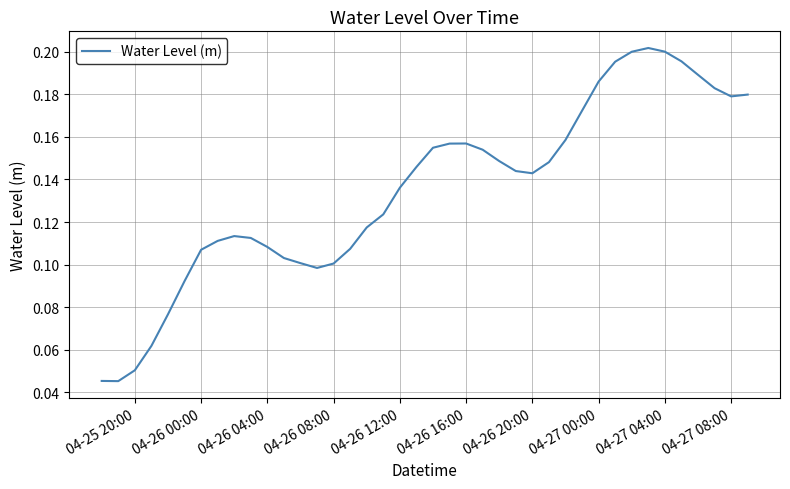

What is the maximum value shown in the chart?

0.2